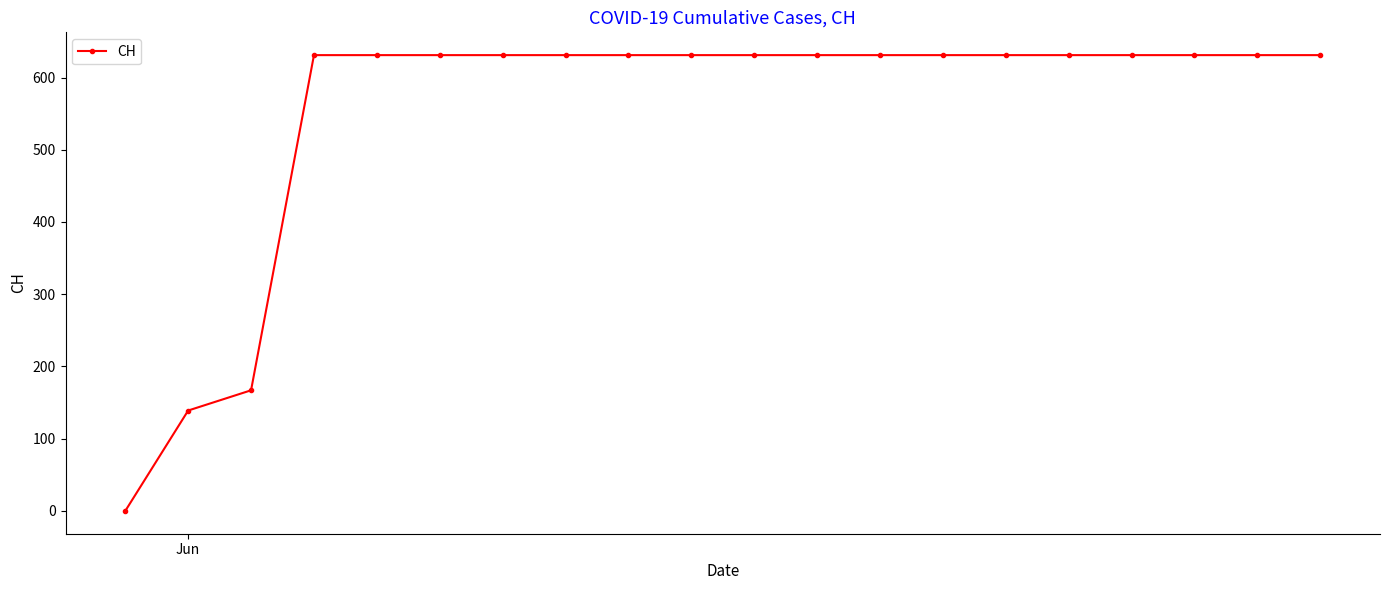

What is the value of the 10th point from the left?

631